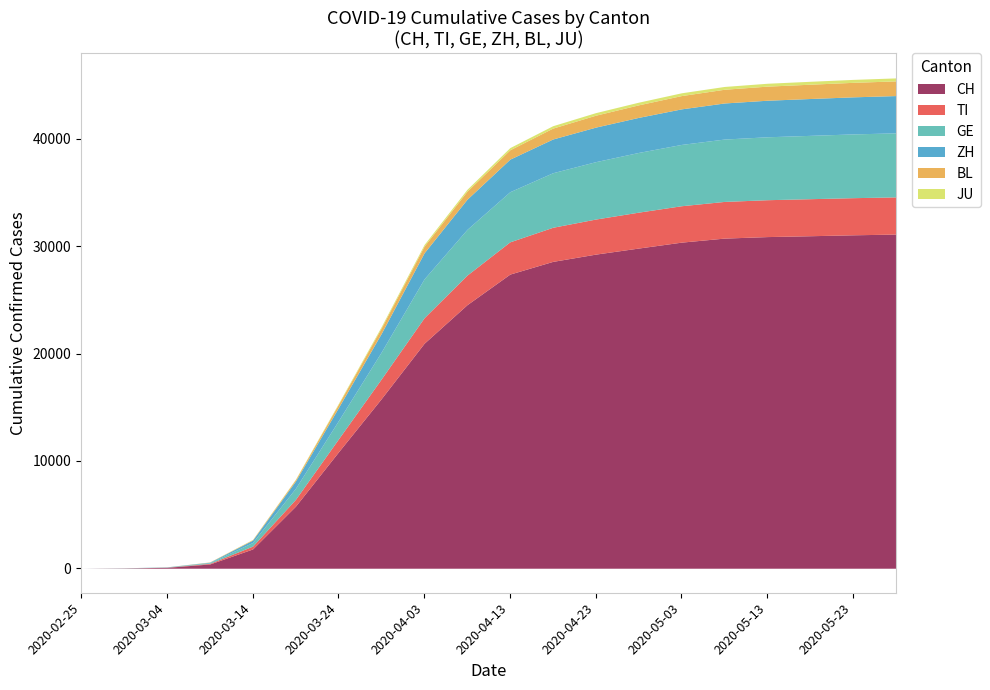

What is the difference between the BL values at 2020-03-19 and 2020-04-23?

976